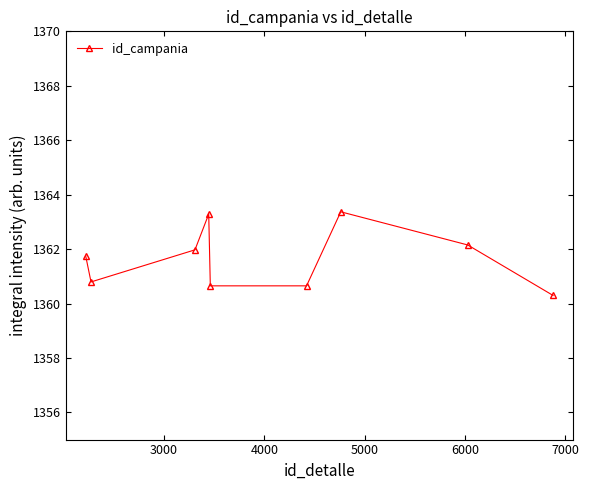

How many interior local peaks (higher than both neighbors) does the data have?

2